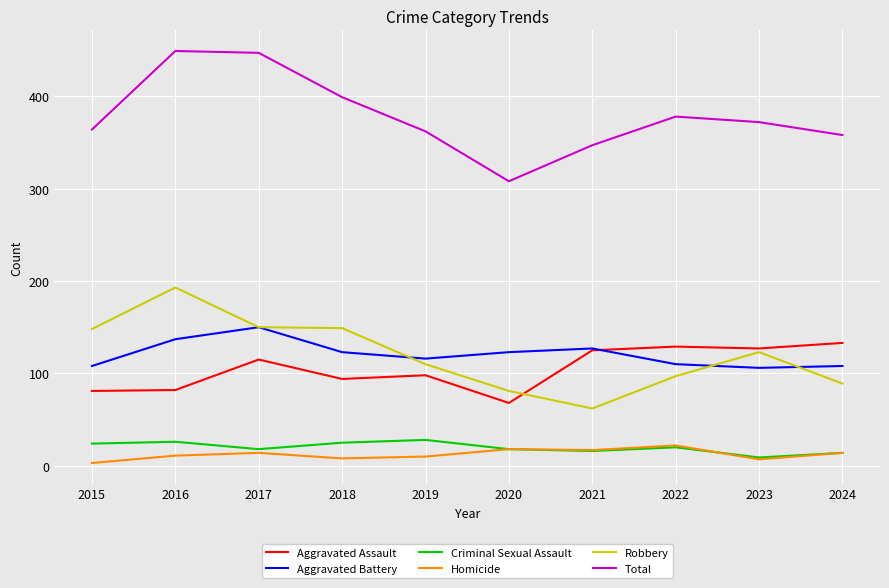

Is it true that Aggravated Assault equals 81 at 2015?

True